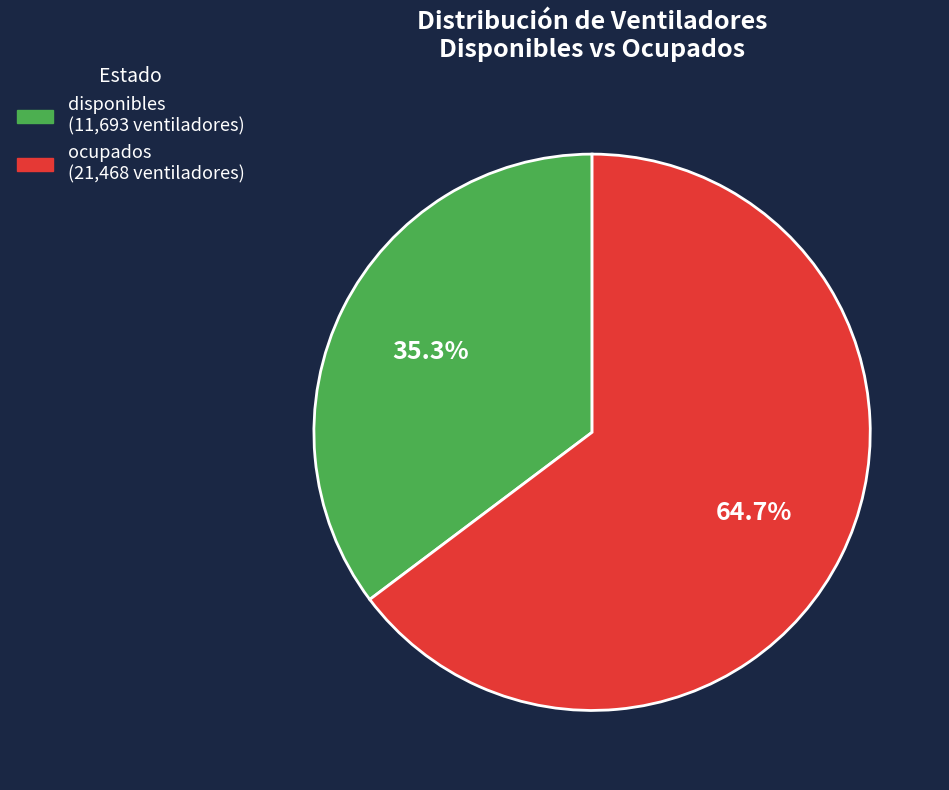

Which has a higher value, ocupados or disponibles?

ocupados